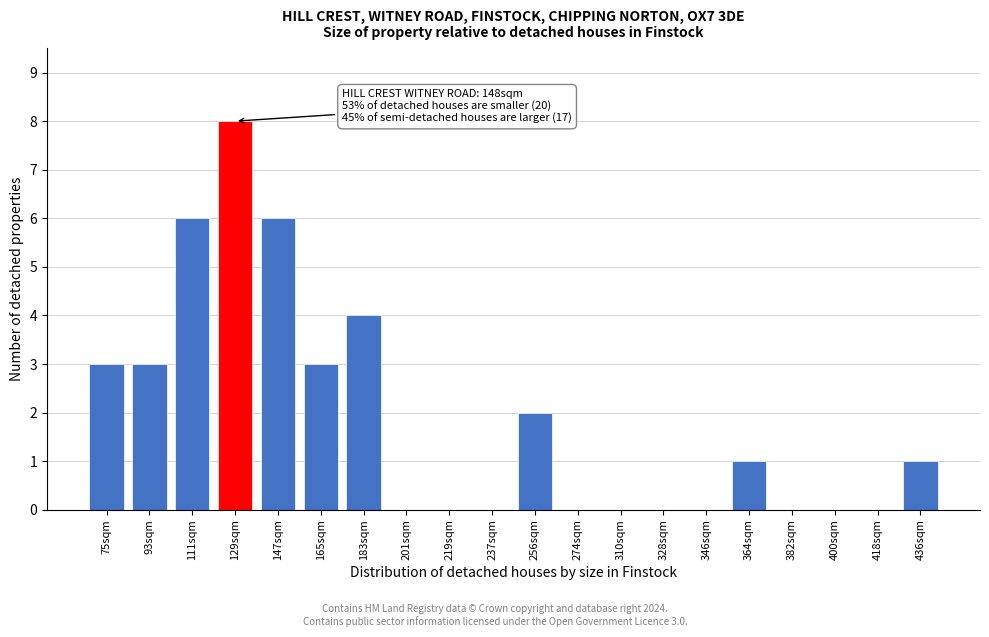

Reading right to left, transcribe all the data shown in this chart.

436sqm=1	418sqm=0	400sqm=0	382sqm=0	364sqm=1	346sqm=0	328sqm=0	310sqm=0	274sqm=0	256sqm=2	237sqm=0	219sqm=0	201sqm=0	183sqm=4	165sqm=3	147sqm=6	129sqm=8	111sqm=6	93sqm=3	75sqm=3